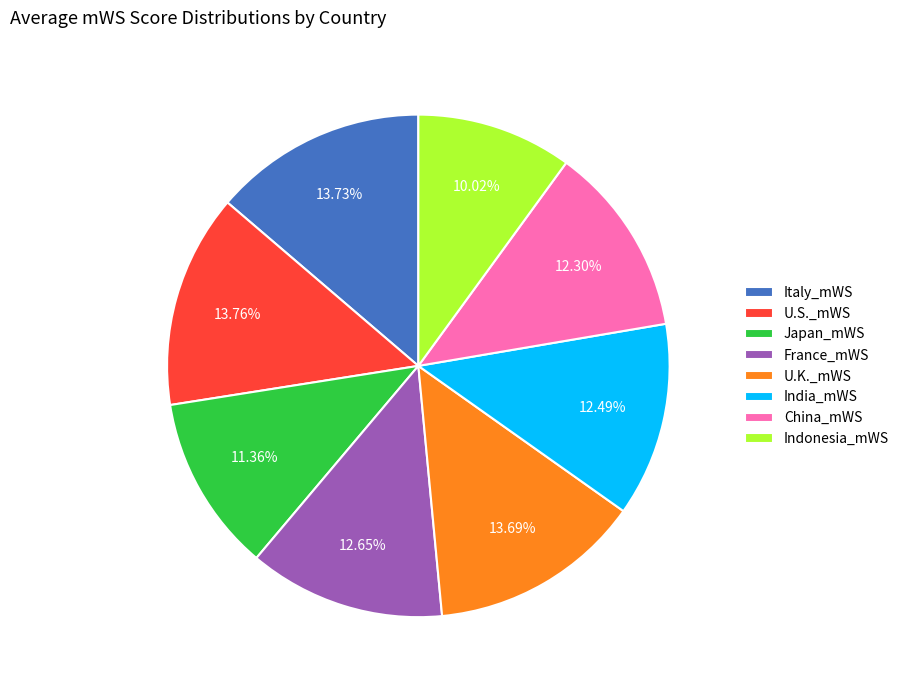

Is the sum of Indonesia_mWS and China_mWS greater than half?

No